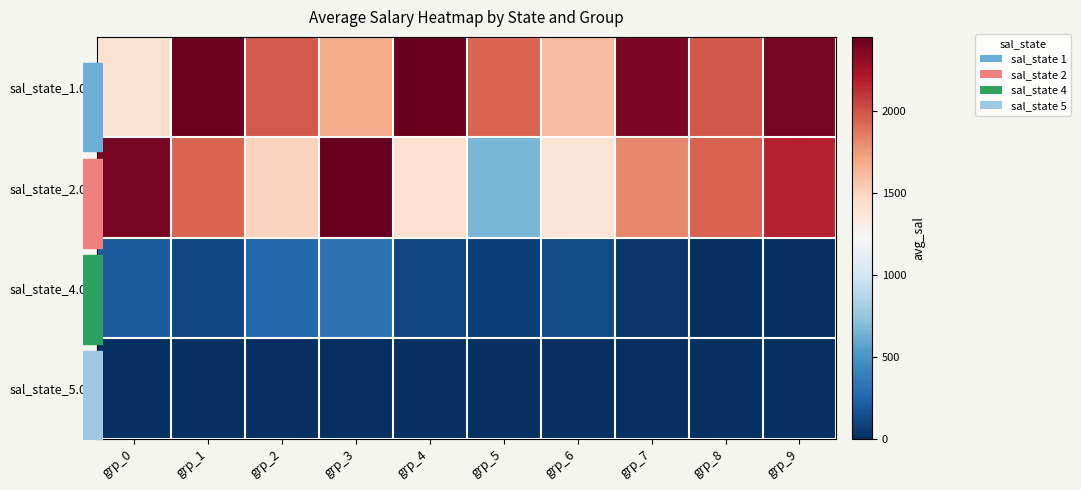

Reading left to right, extract all data points from this chart.

sal_state_1.0: grp_0=1417.5	grp_1=2437.0	grp_2=1983.5	grp_3=1683.2	grp_4=2451.3	grp_5=1941.4	grp_6=1619.4	grp_7=2379.8	grp_8=1989.2	grp_9=2389.3
sal_state_2.0: grp_0=2387.2	grp_1=1937.0	grp_2=1503.8	grp_3=2453.3	grp_4=1420.7	grp_5=667.0	grp_6=1394.5	grp_7=1814.2	grp_8=1947.6	grp_9=2173.4
sal_state_4.0: grp_0=206.2	grp_1=107.6	grp_2=262.2	grp_3=314.8	grp_4=103.0	grp_5=72.2	grp_6=129.3	grp_7=29.2	grp_8=0.0	grp_9=0.0
sal_state_5.0: grp_0=4.7	grp_1=0.0	grp_2=2.3	grp_3=5.1	grp_4=0.0	grp_5=0.0	grp_6=0.0	grp_7=0.0	grp_8=0.0	grp_9=0.0